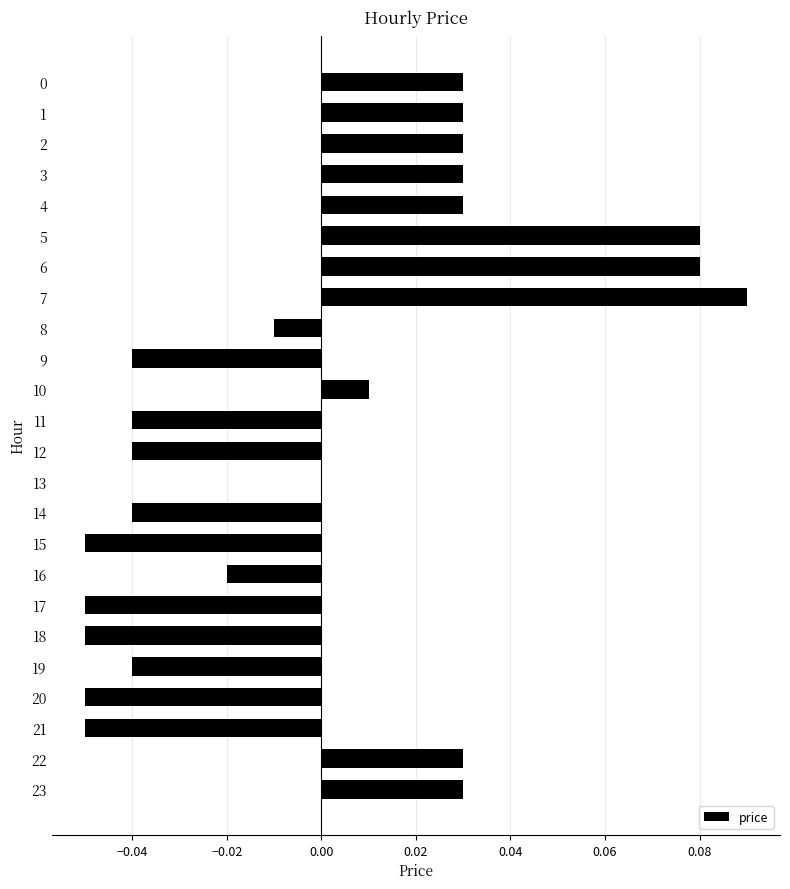

The value at 23 is 0.0. True or false?

True